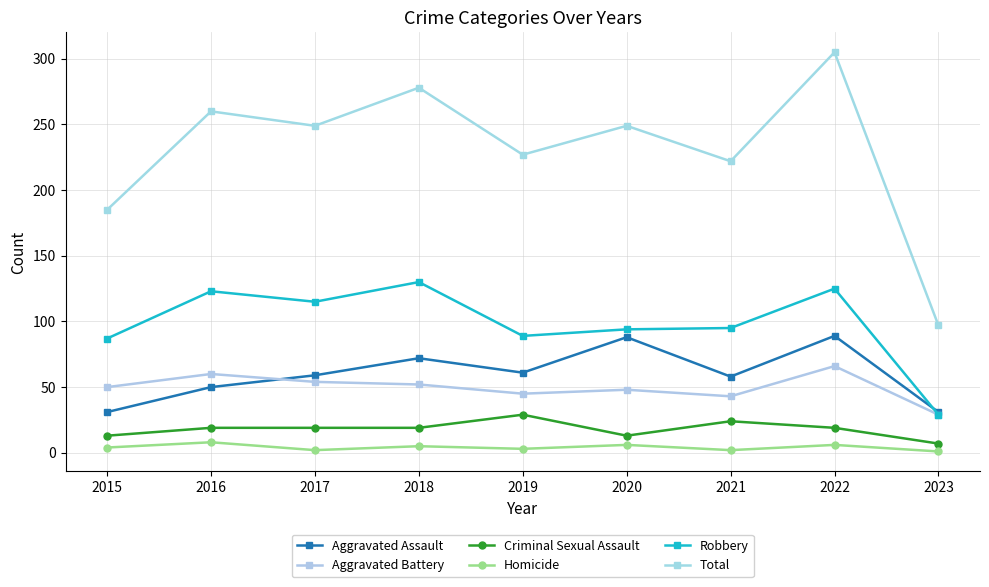

How many series are shown in this chart?

6